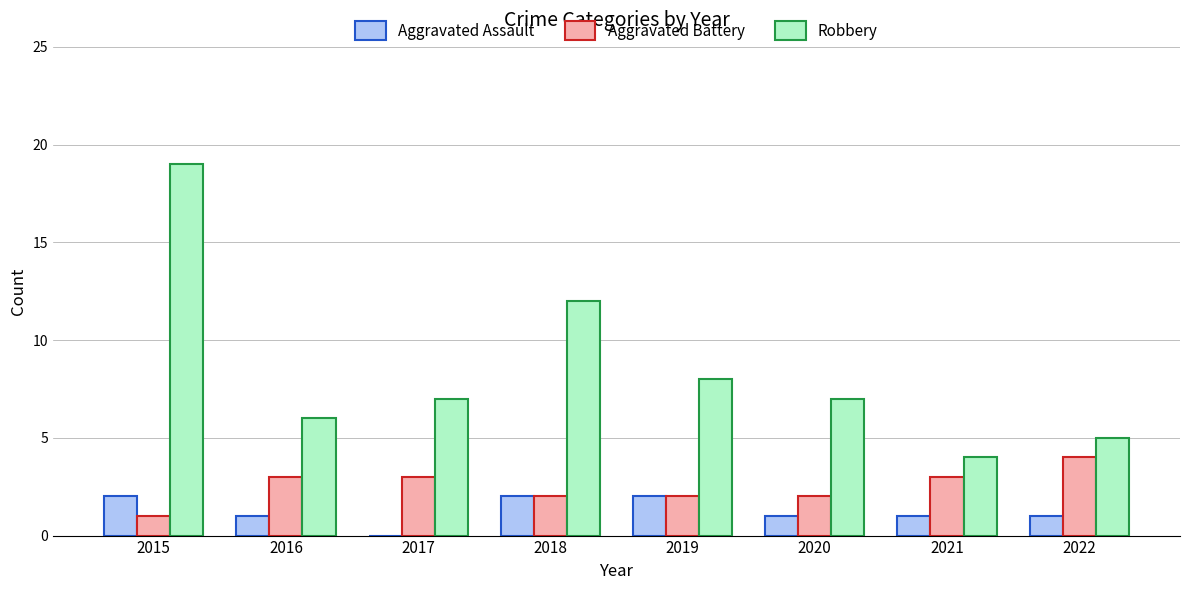

Which category has the highest value across all series?

2015